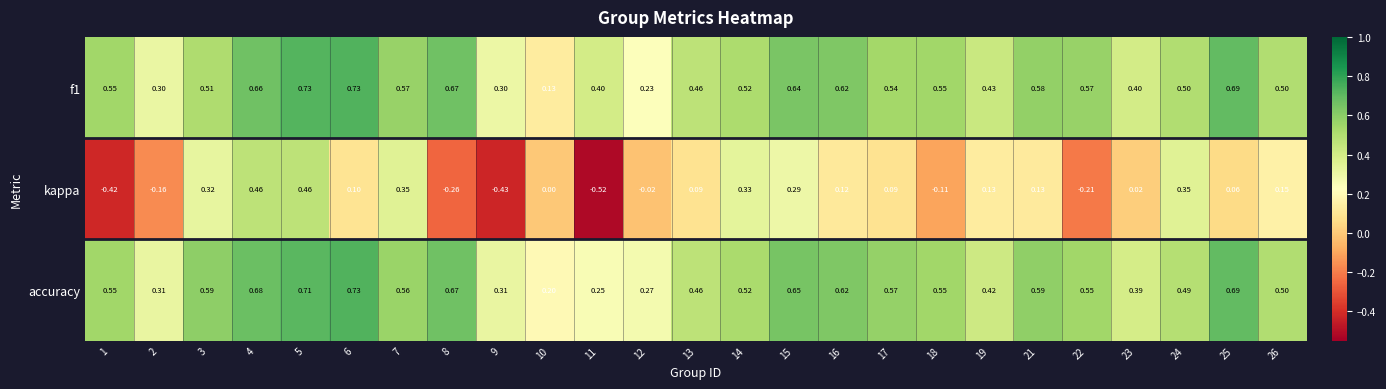

What is the total value across all series at 7?

1.5